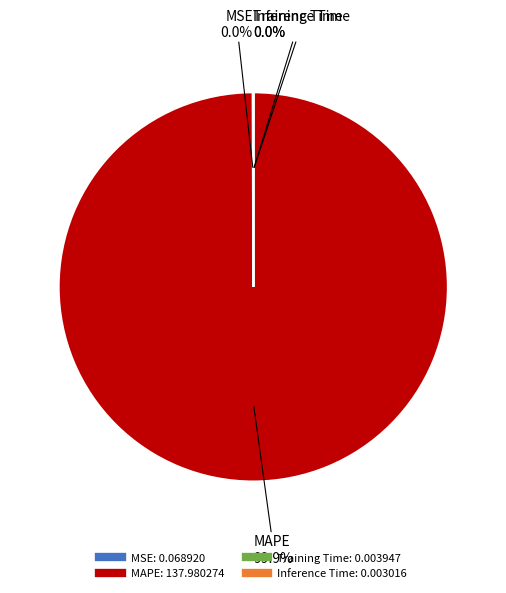

Which slice is the largest?

MAPE